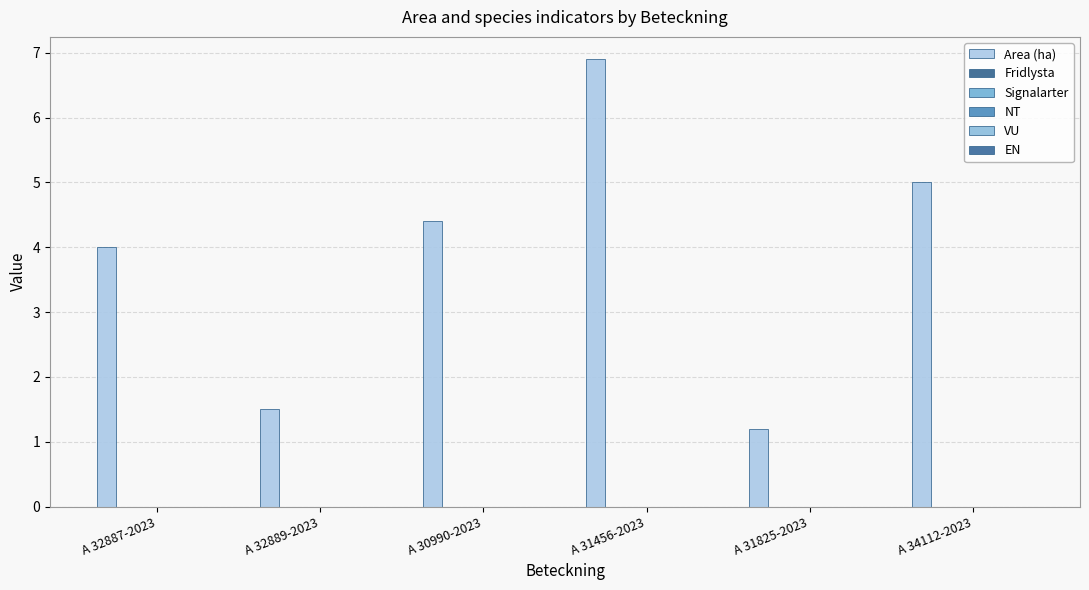

Reading left to right, transcribe all the data shown in this chart.

Area (ha): 4.0	1.5	4.4	6.9	1.2	5.0
Fridlysta: 0.0	0.0	0.0	0.0	0.0	0.0
Signalarter: 0.0	0.0	0.0	0.0	0.0	0.0
NT: 0.0	0.0	0.0	0.0	0.0	0.0
VU: 0.0	0.0	0.0	0.0	0.0	0.0
EN: 0.0	0.0	0.0	0.0	0.0	0.0